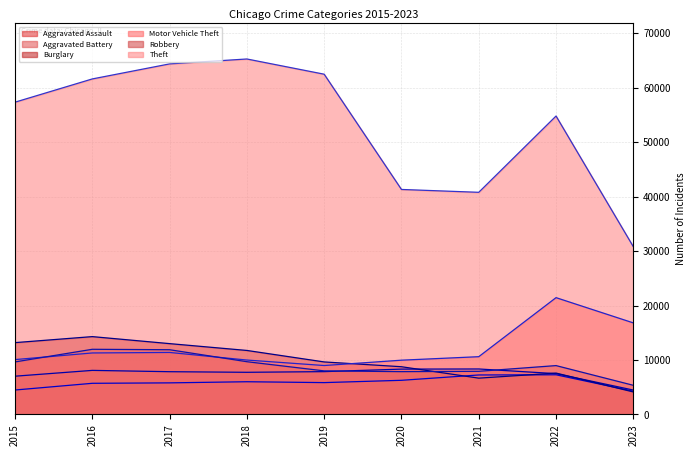

What is the value of the Burglary point at the 6th from the left?

8757